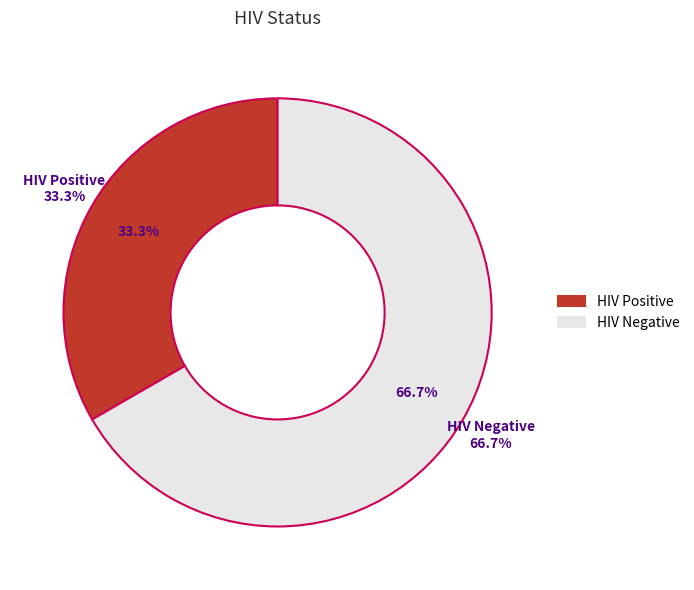

Does Christopher account for over 50% of the chart?

No